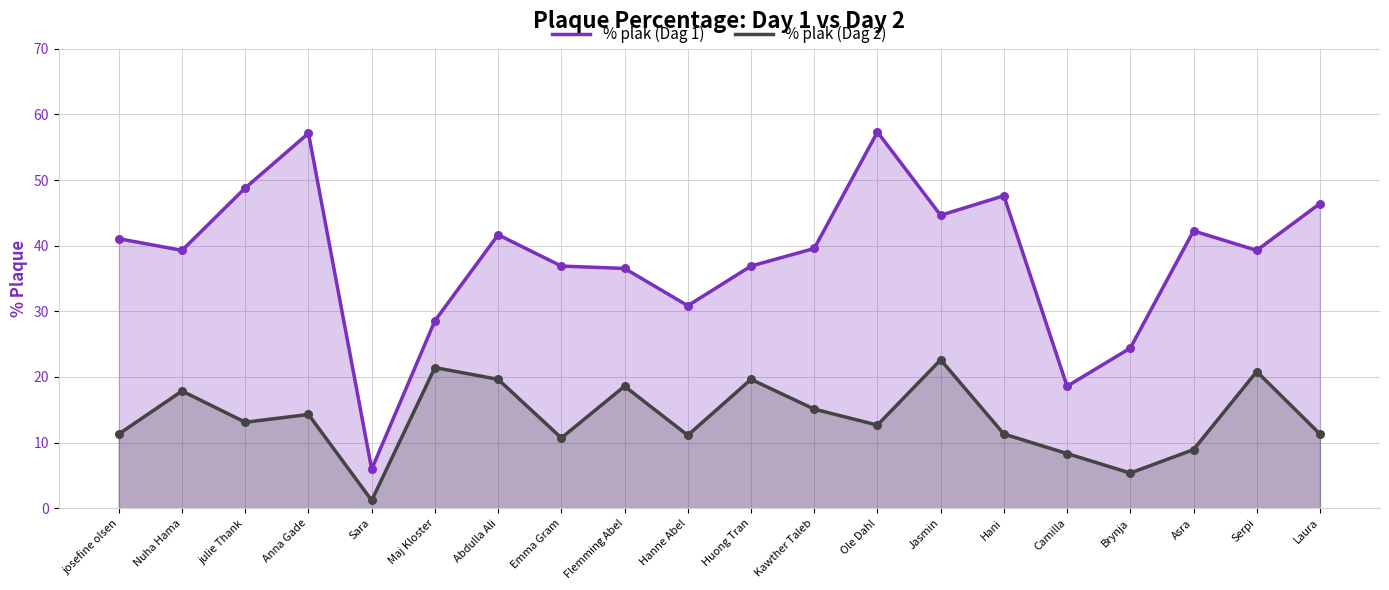

At which category is the sum across all series the highest?

Anna Gade